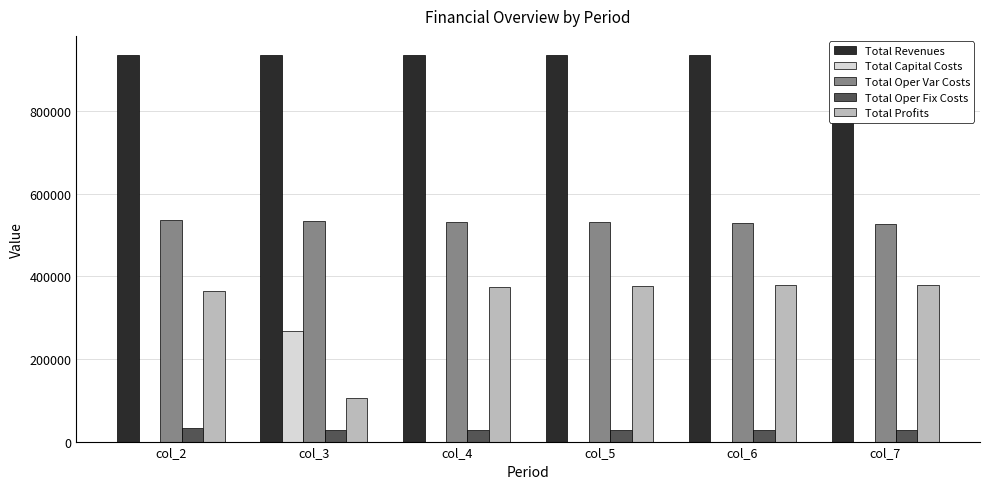

The value of Total Oper Fix Costs at col_6 is 28163.1. True or false?

True